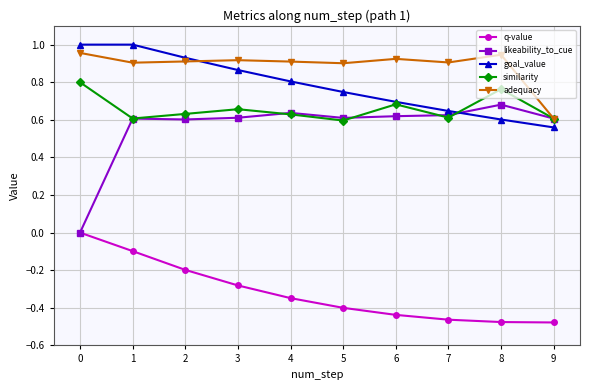

What is the value of the q-value point at the 2nd from the left?

-0.1